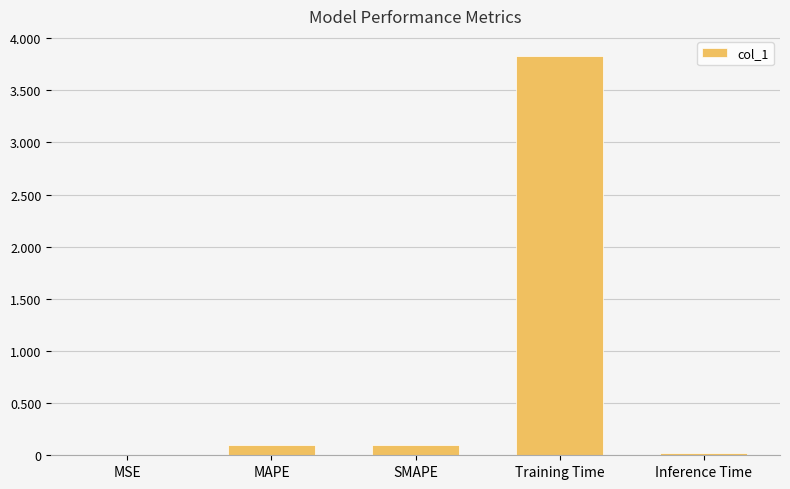

Between MSE and SMAPE, which is larger?

SMAPE